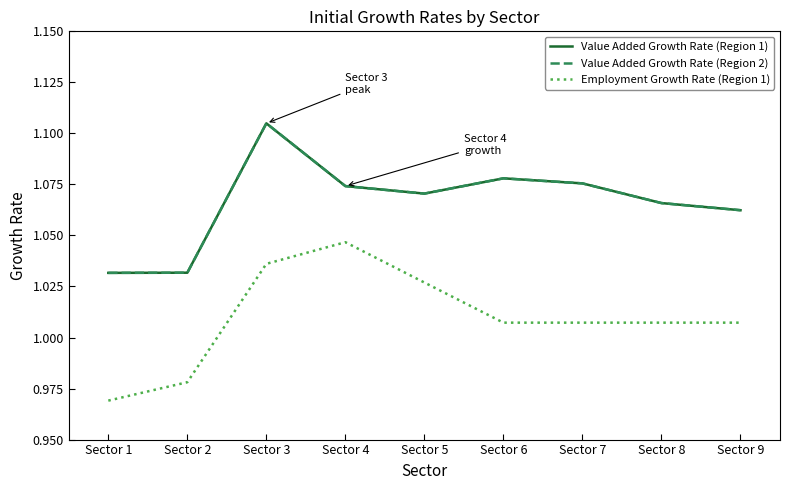

List the series in order of their peak value, lowest first.

Employment Growth Rate (Region 1), Value Added Growth Rate (Region 1), Value Added Growth Rate (Region 2)